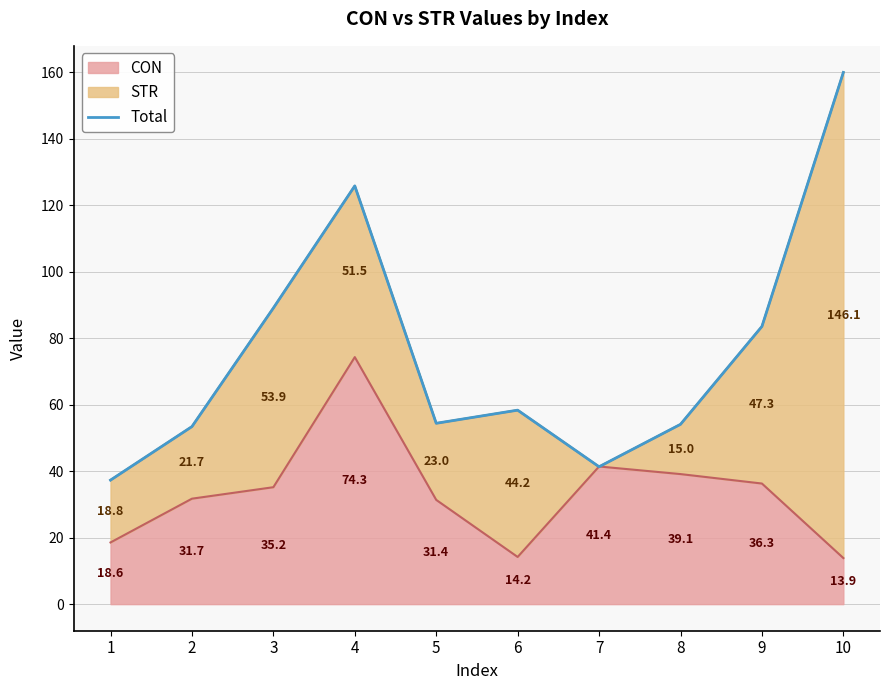

Which label corresponds to the smallest value in the chart?

1